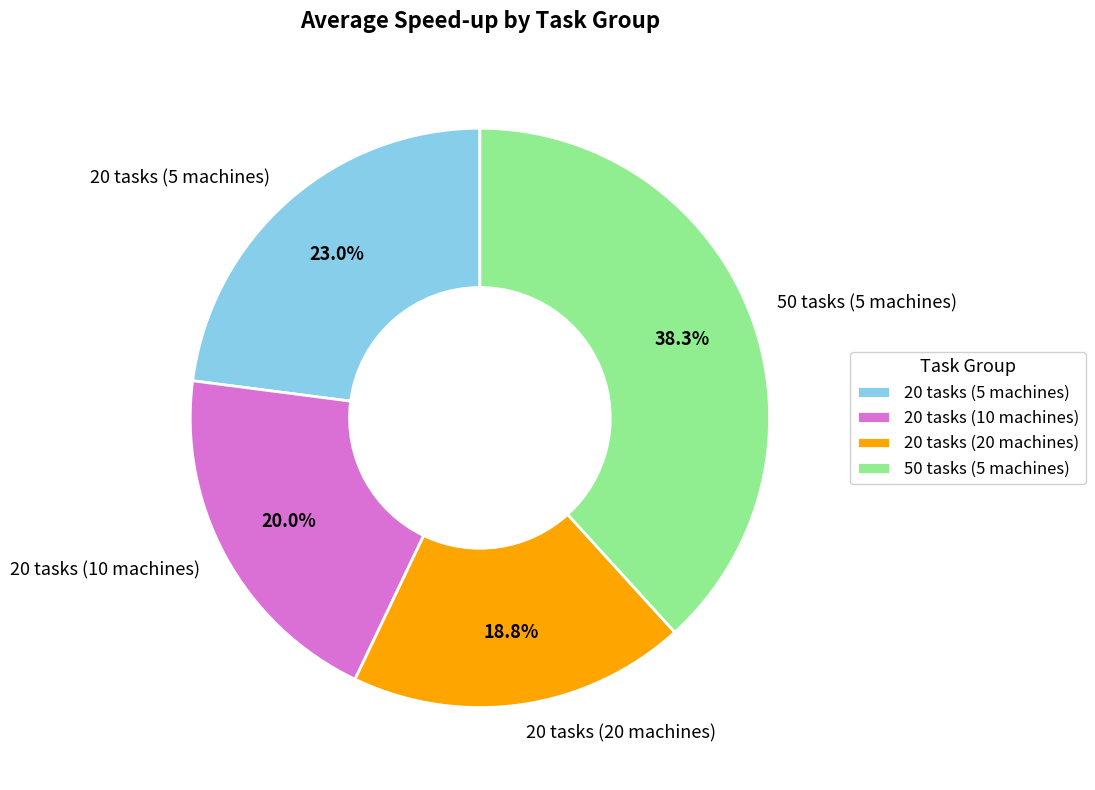

To the nearest percent, what is the difference between the largest and smallest slice percentages?

19%